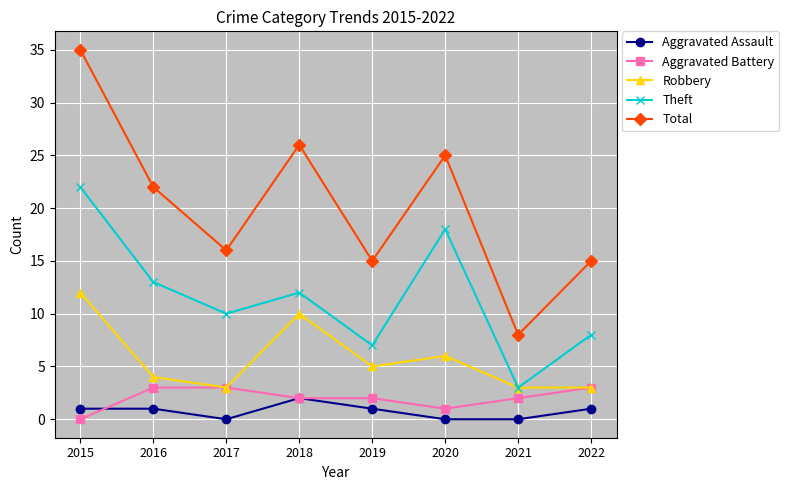

What is the difference between the maximum and minimum values in the Total series?

27